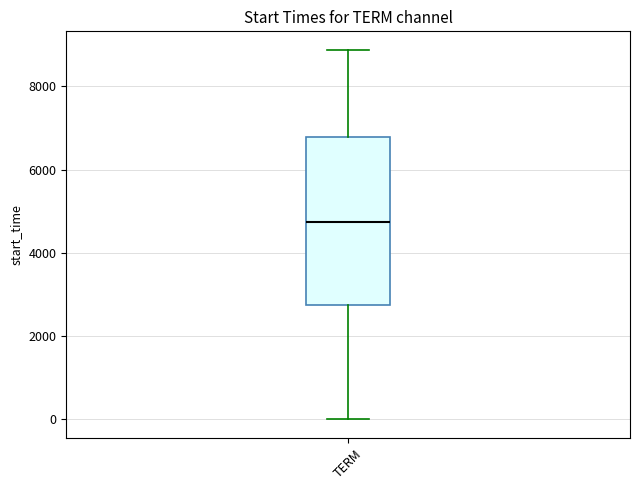

Where is the lower edge of the box for TERM on the y-axis? The values are not printed on the chart, so give them approximately, as read against the axis.

2800